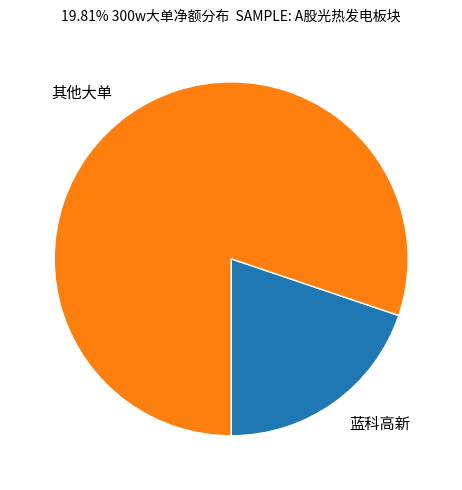

Is the sum of 其他大单 and 蓝科高新 greater than half?

Yes